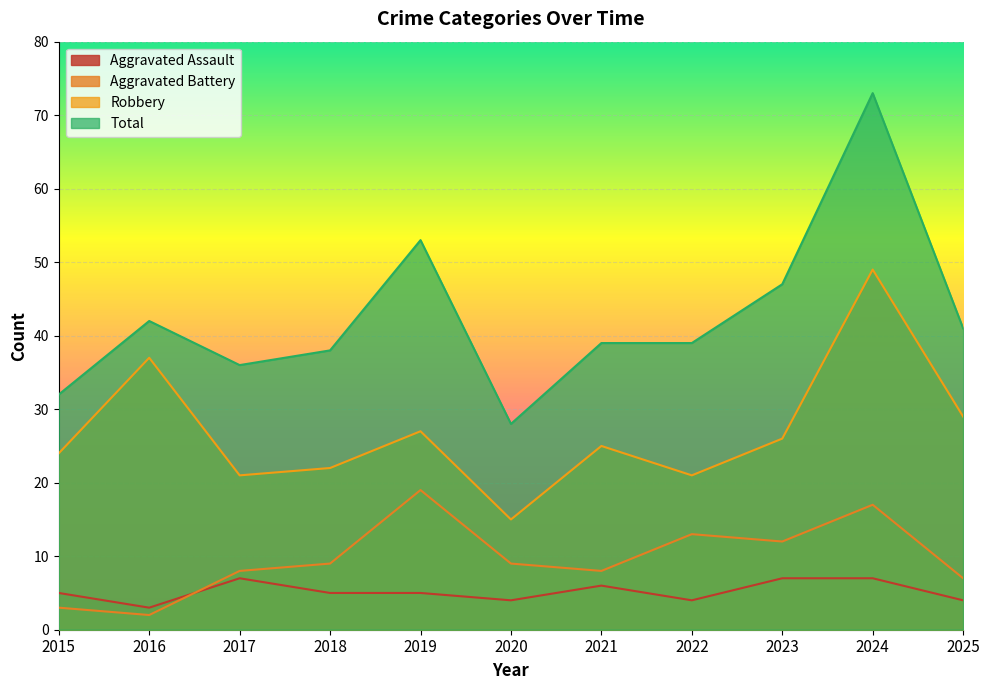

At which category is the sum across all series the highest?

2024